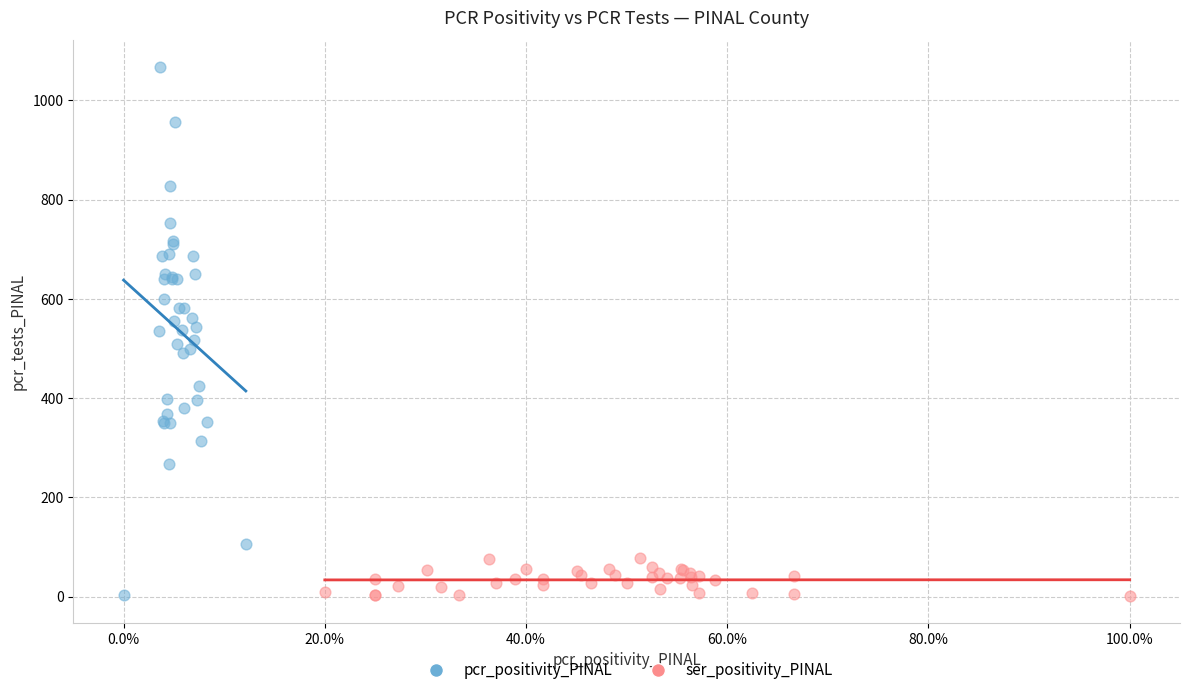

Which series reaches the maximum Y coordinate?

pcr_positivity_PINAL